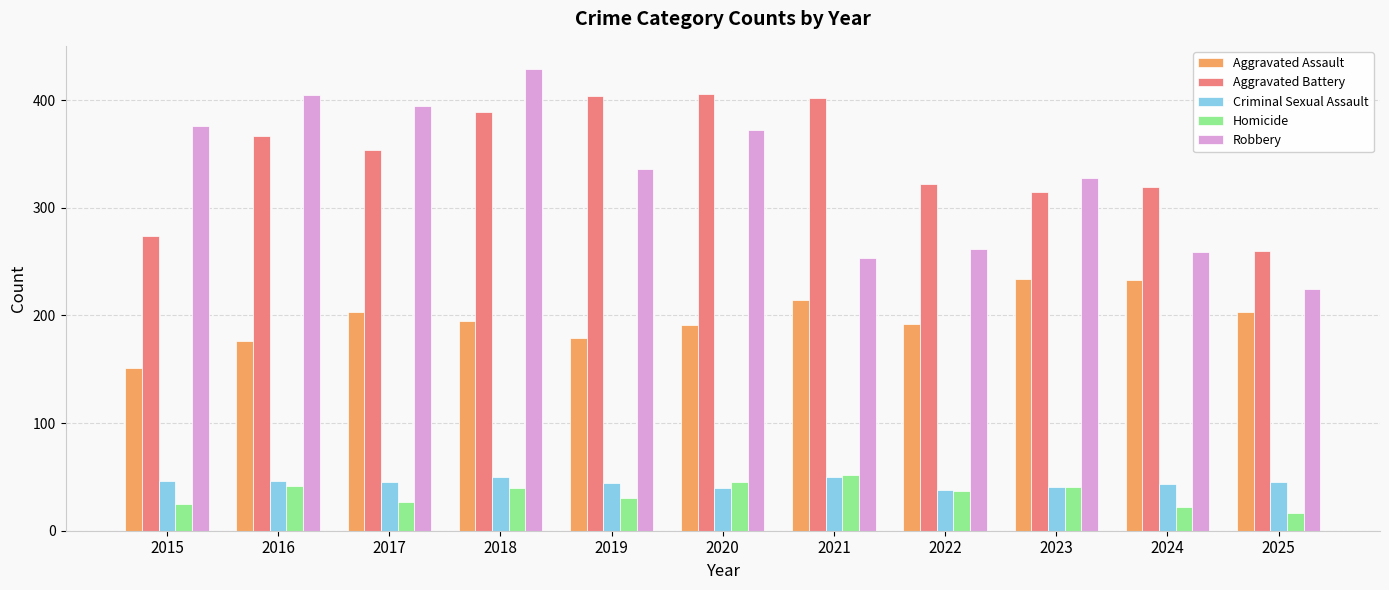

What is the sum of the Criminal Sexual Assault values at 2022 and 2020?

78